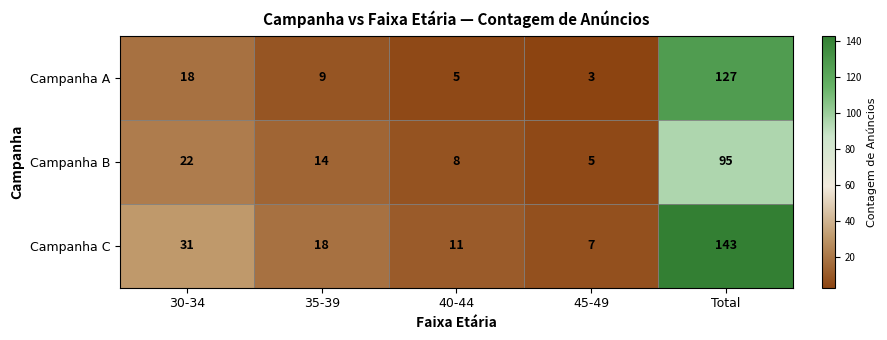

What is the sum of the Campanha A values at 45-49 and 30-34?

21